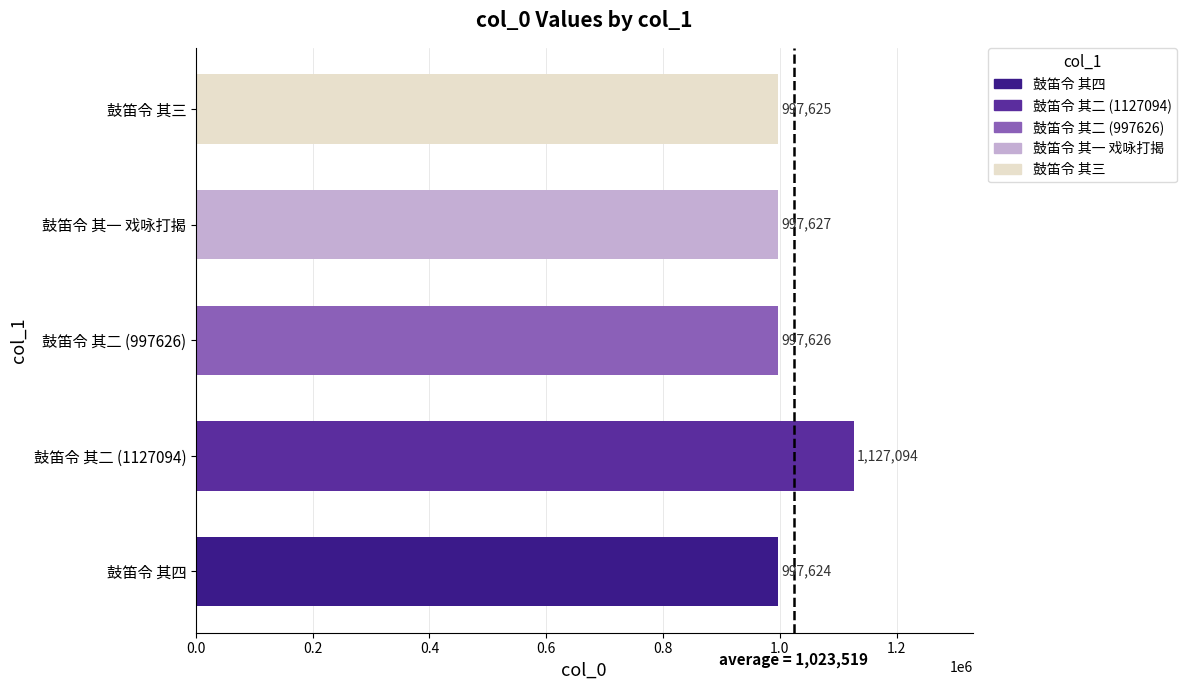

Reading bottom to top, list all the values displayed in this chart.

997624	1127094	997626	997627	997625